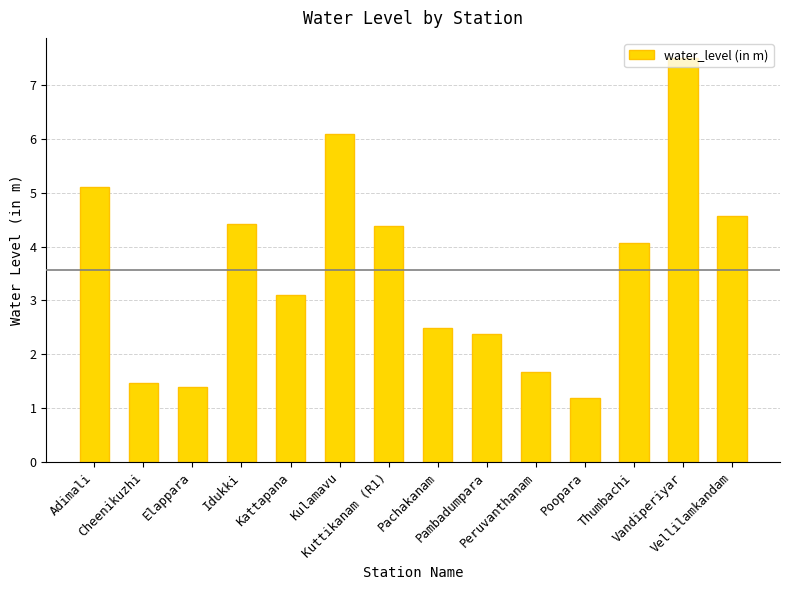

What is the approximate value at Cheenikuzhi?

1.5